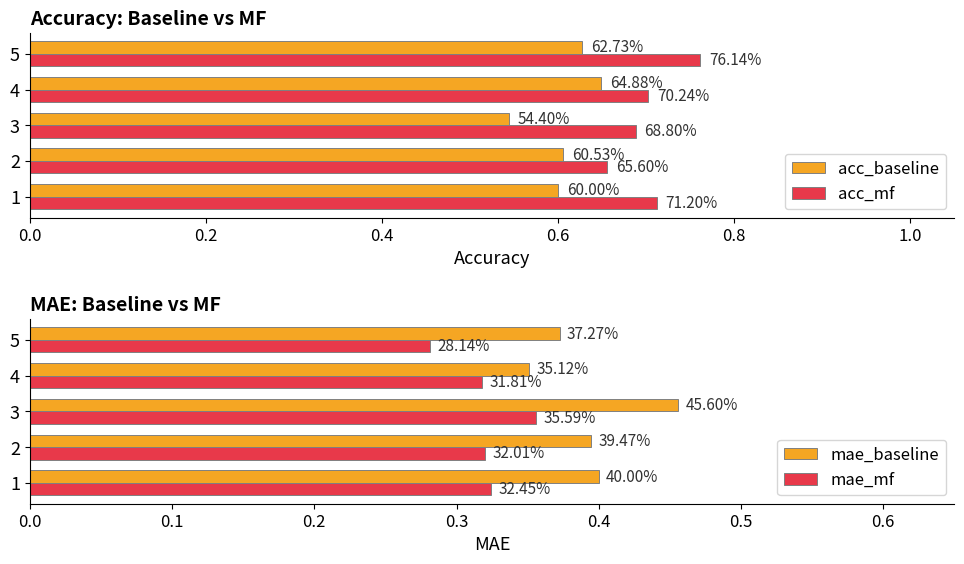

How many bars are there in total?

20